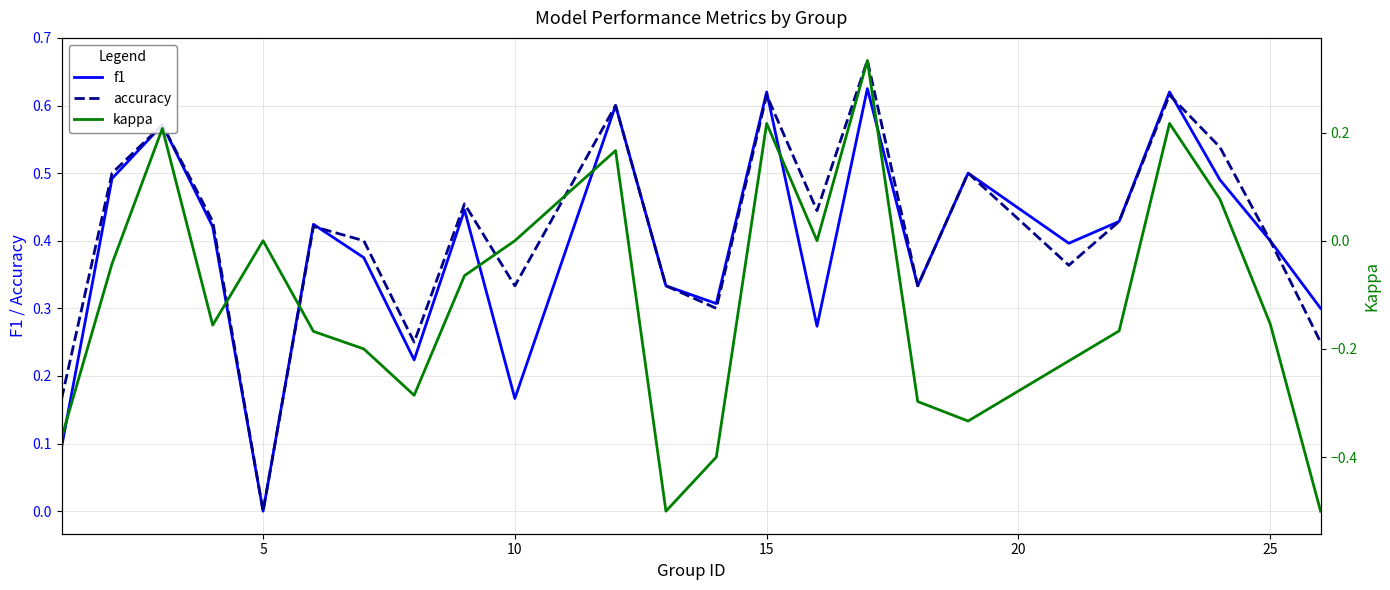

The kappa series shows -0.7 at 11. True or false?

False